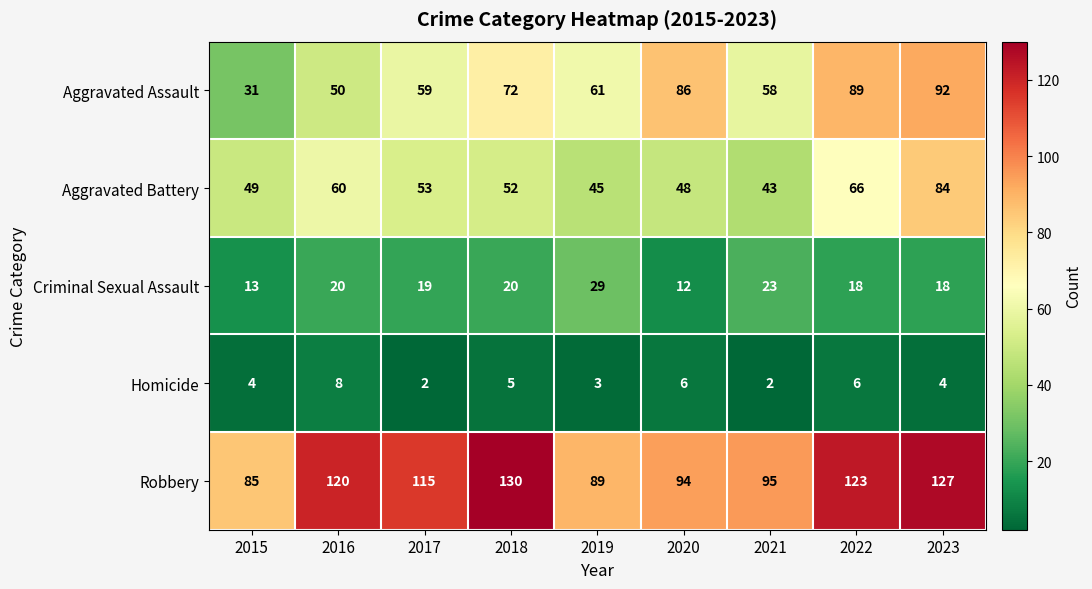

At which label is Aggravated Assault closest to 61?

2019